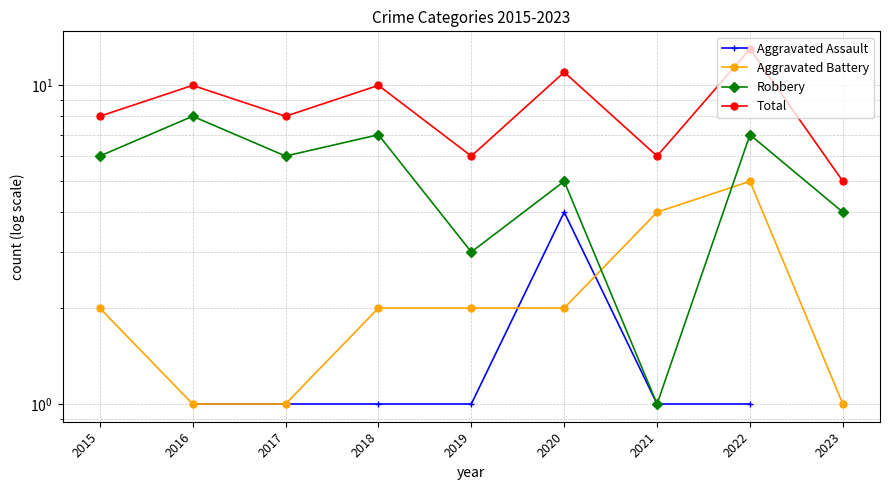

What is the sum of the Aggravated Battery values at 2019 and 2020?

4.0